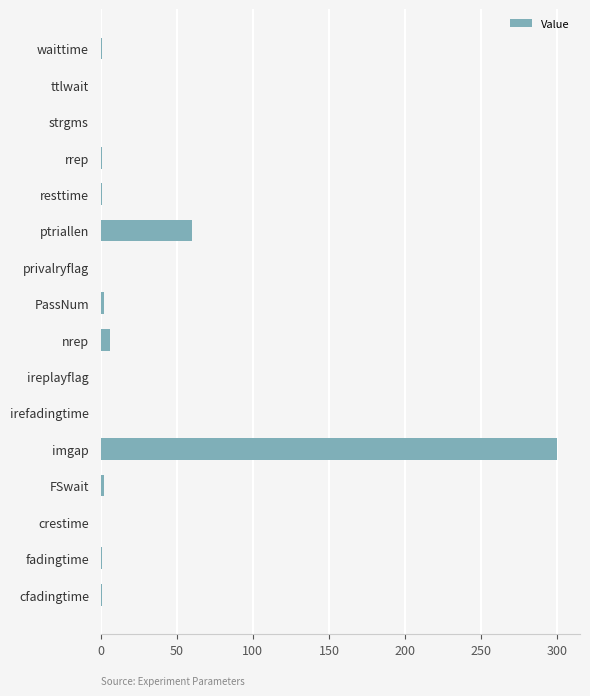

Where is the data nearest to the value 150?

ptriallen